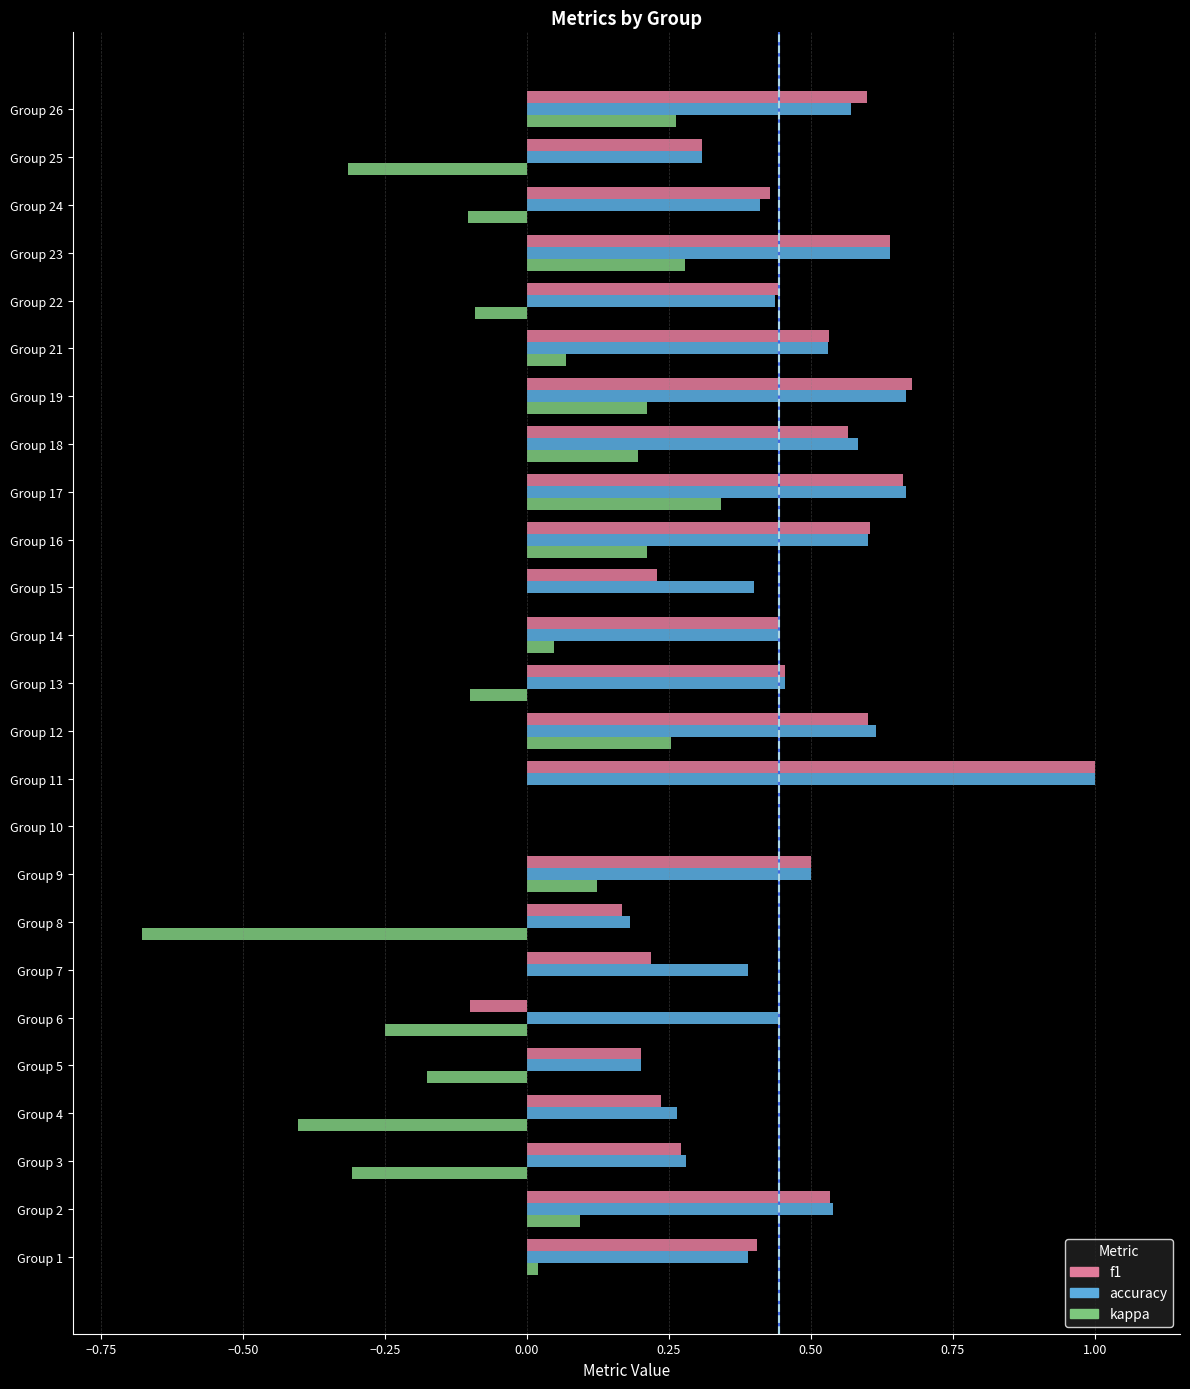

Is the value of kappa at Group 16 greater than the value of accuracy at Group 15?

No